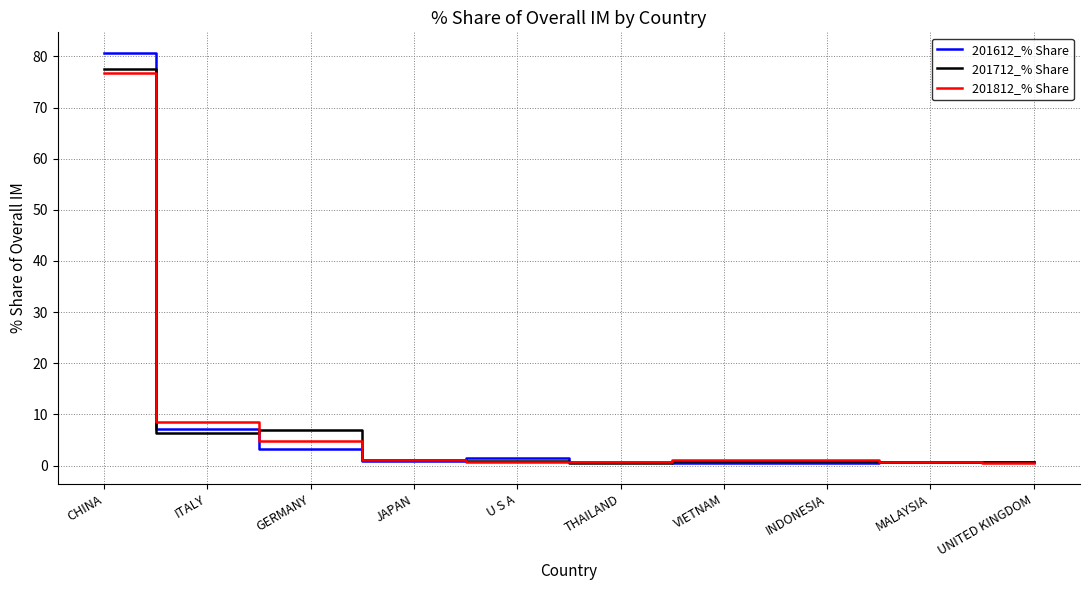

Which series has the largest range (max minus min)?

201612_% Share